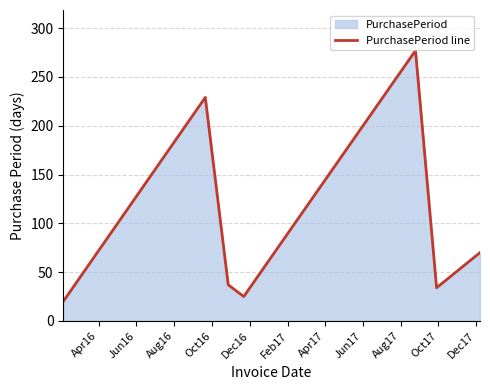

What is the difference between the maximum and minimum values?

257